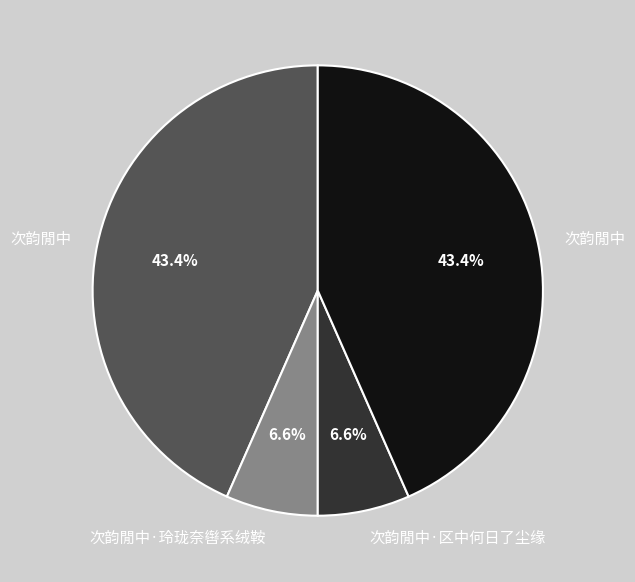

Does any single category account for the majority?

No